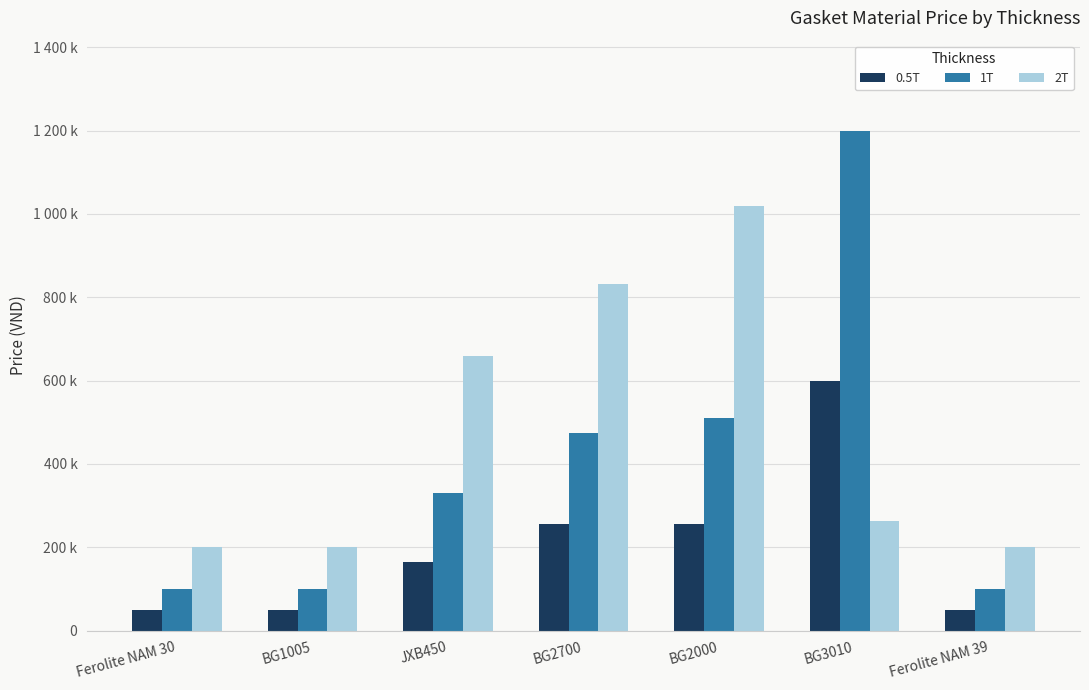

What is the label of the 6th bar from the left?

BG3010